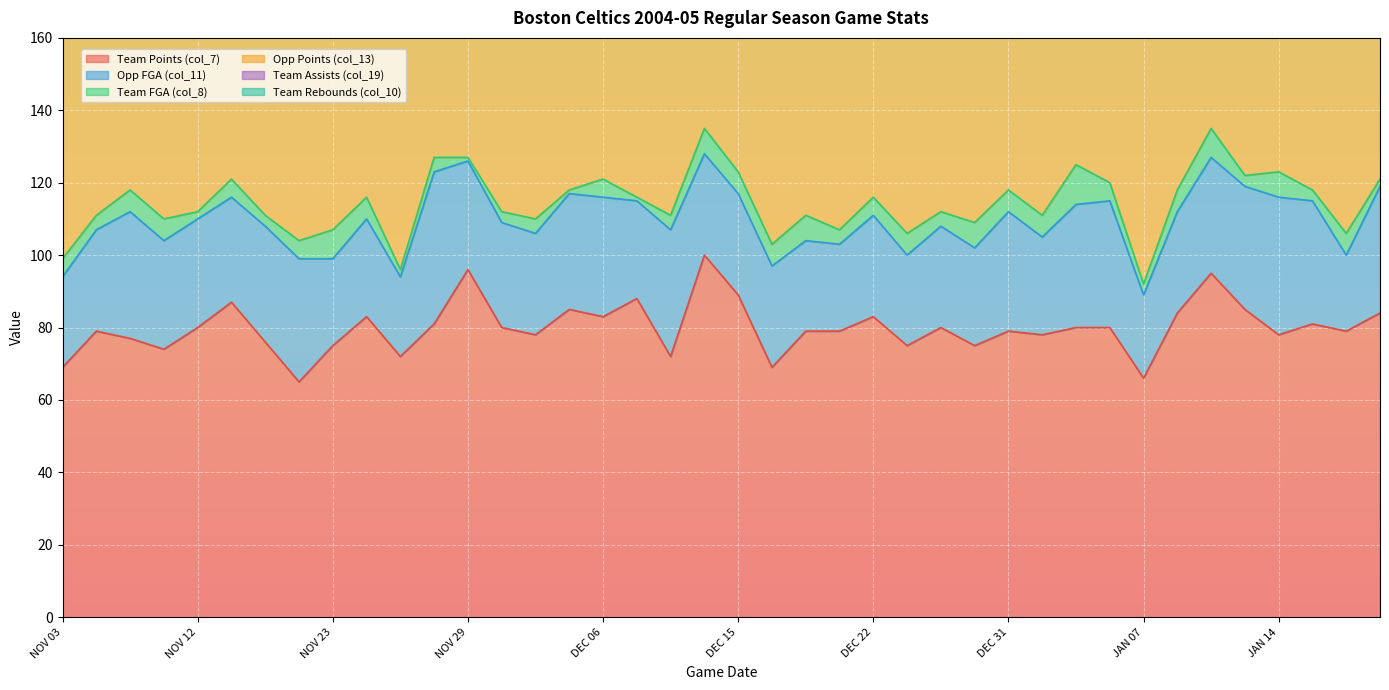

Which series has the largest range (max minus min)?

Opp Points (col_13)